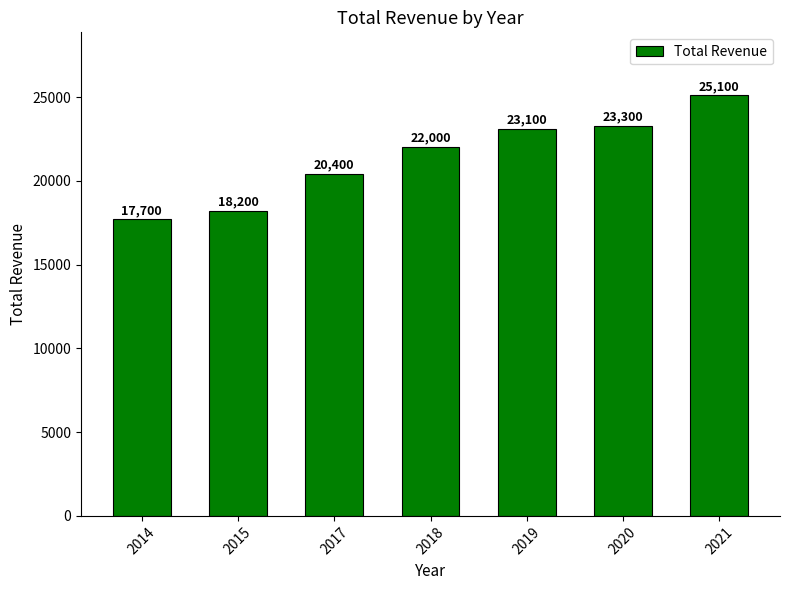

Where is the data nearest to the value 21400?

2018